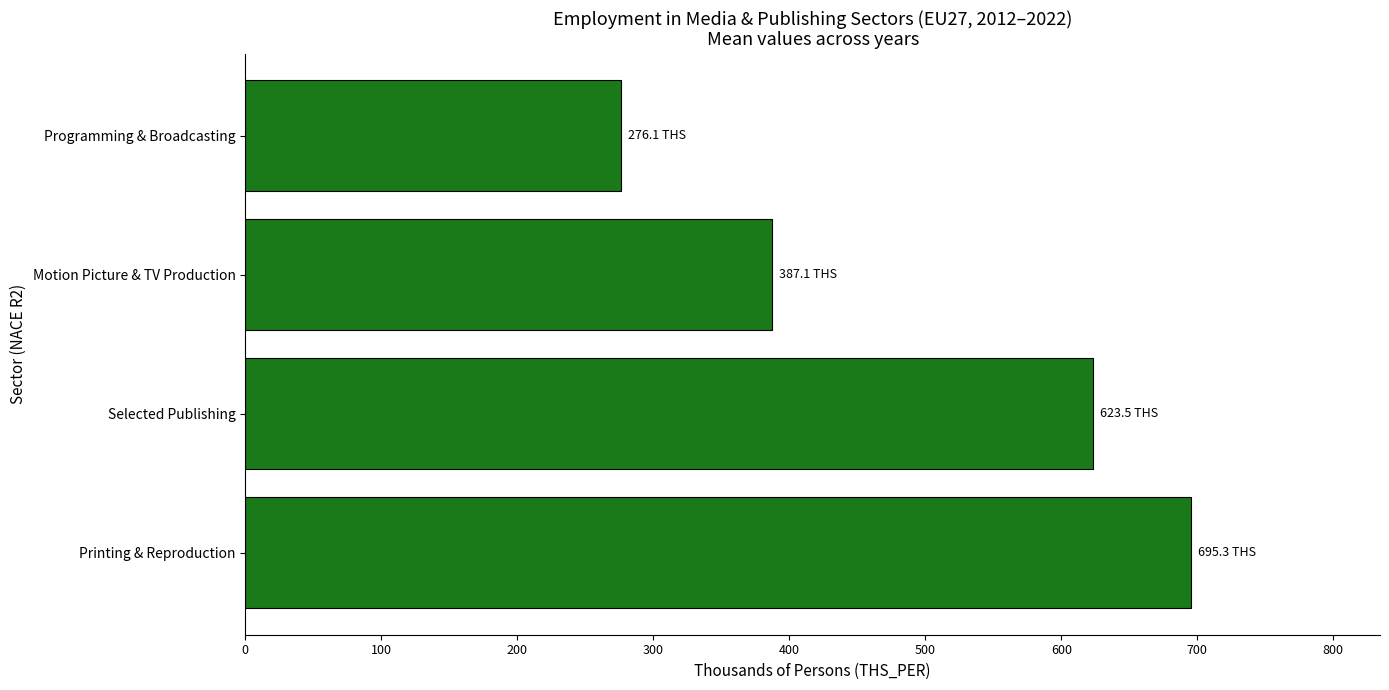

How many bars are there in total?

4